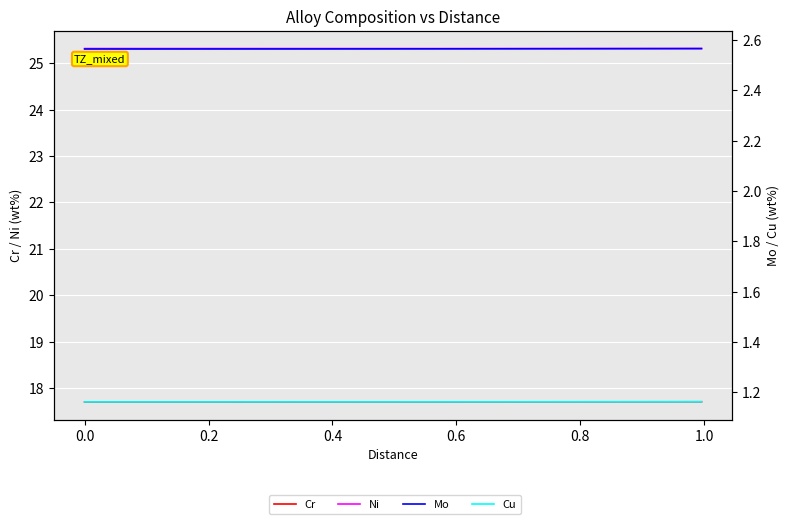

What are all the series names shown in the legend?

Cr, Ni, Mo, Cu